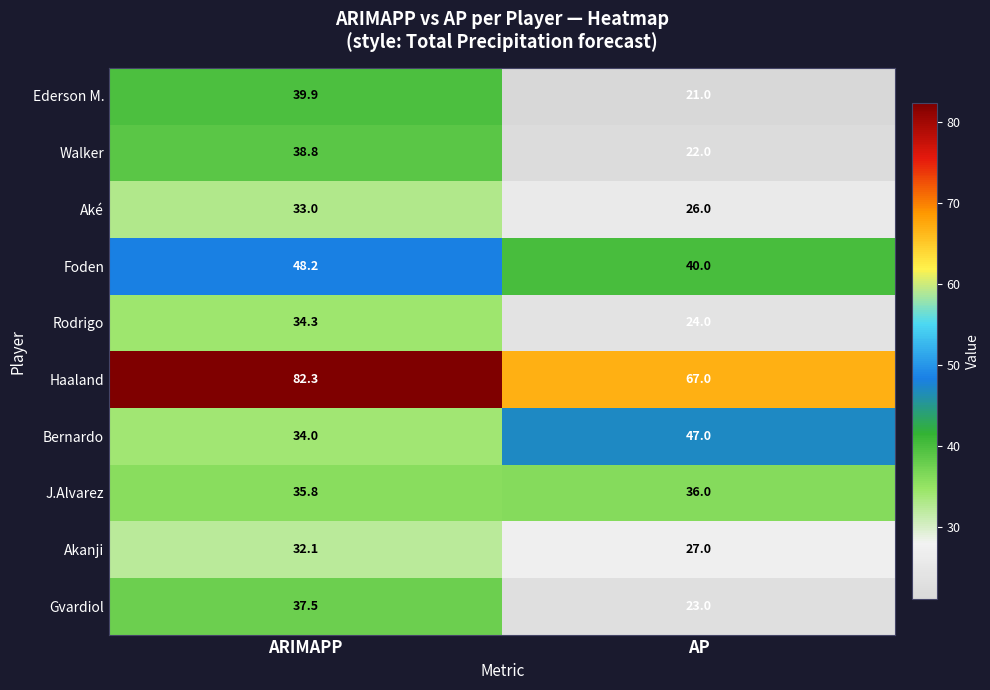

What is the sum of the J.Alvarez values at AP and ARIMAPP?

71.8